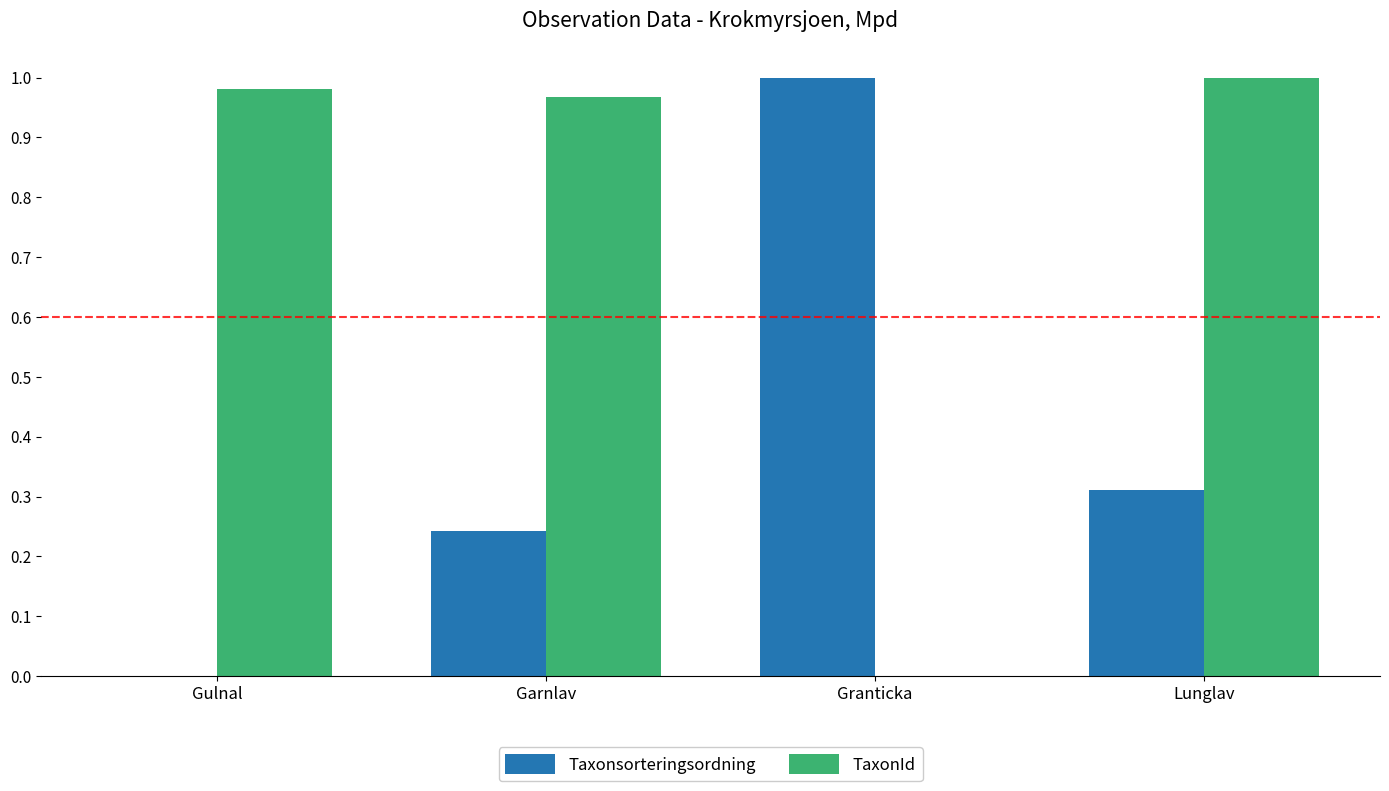

What are all the series names shown in the legend?

Taxonsorteringsordning, TaxonId